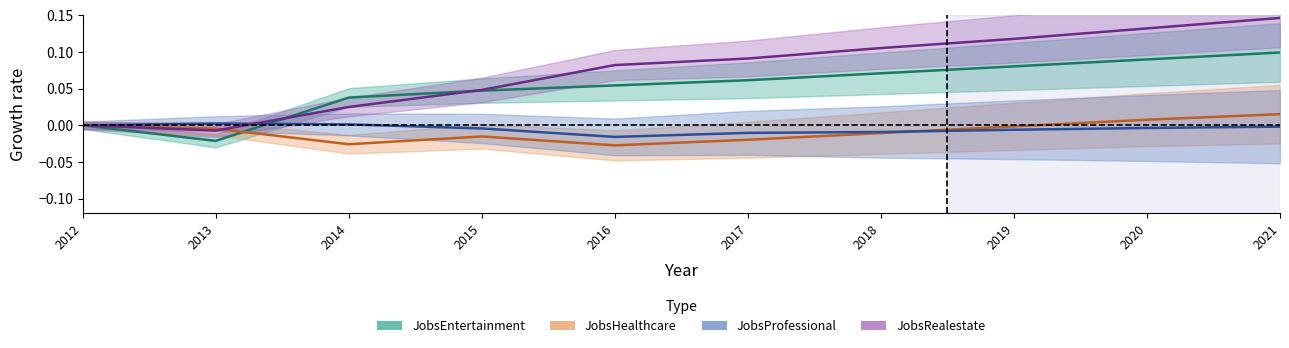

What is the difference between the maximum and minimum values in the JobsEntertainment series?

0.1